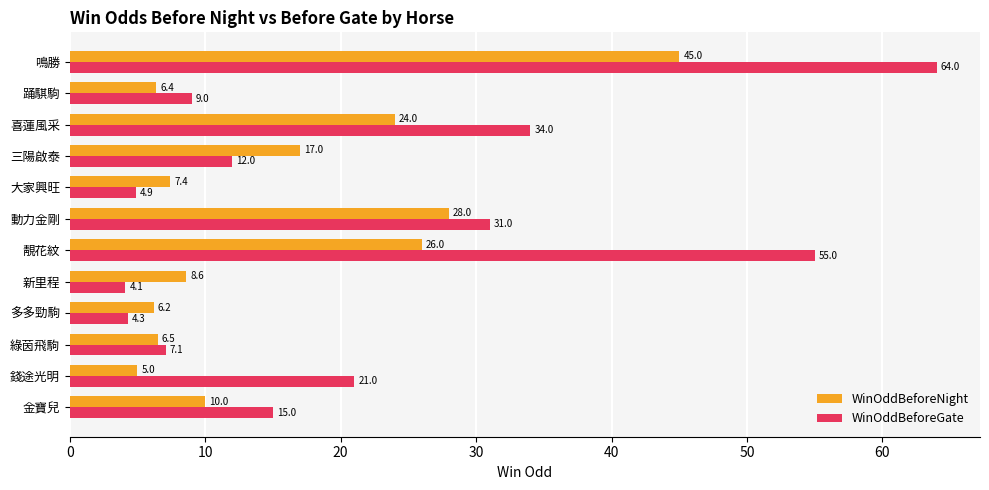

Rank the series by their average value, from lowest to highest.

WinOddBeforeNight, WinOddBeforeGate